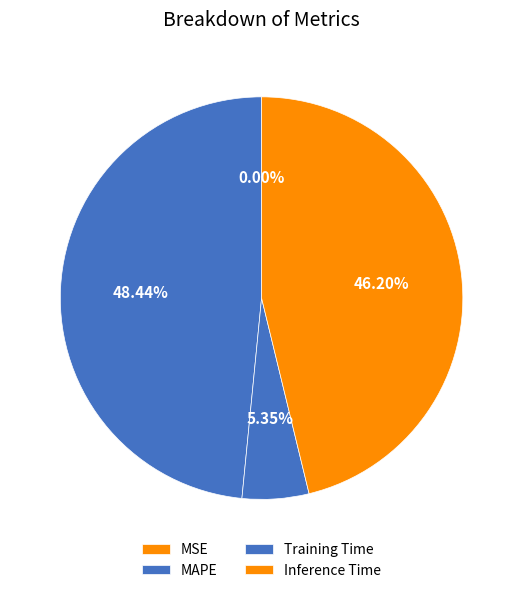

To the nearest percent, what portion does Inference Time represent?

46%